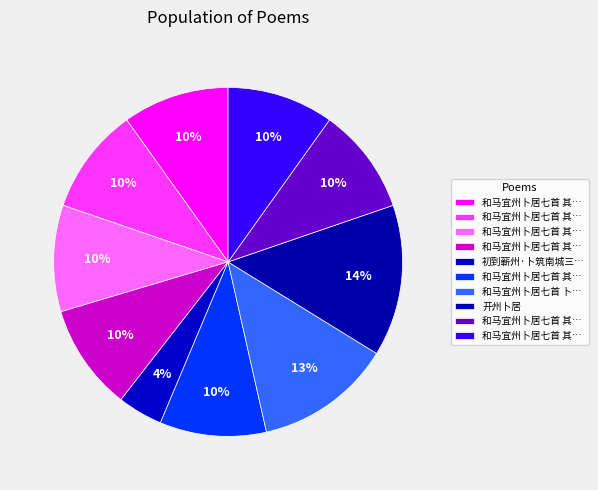

Count the number of slices in the pie.

10